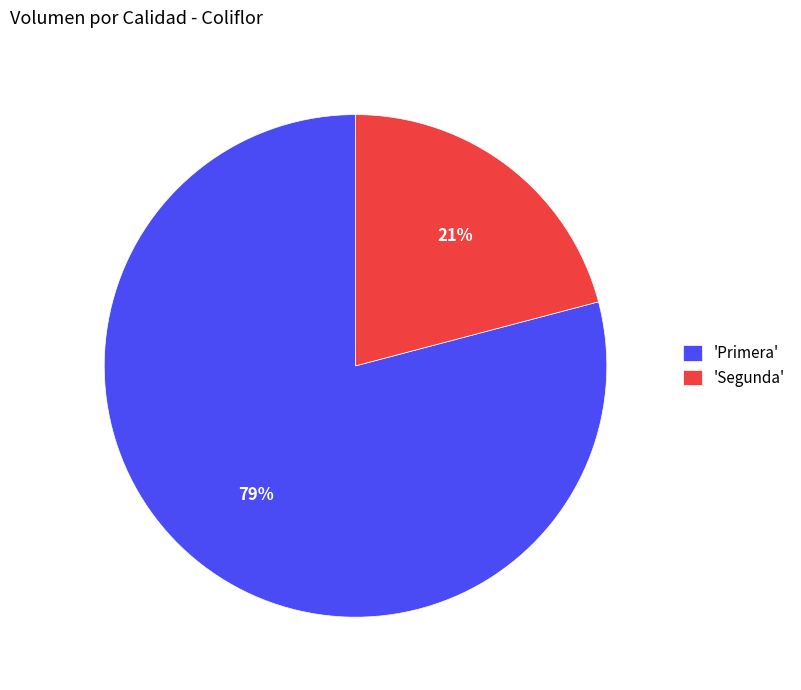

Is the sum of 'Primera' and 'Segunda' greater than half?

Yes